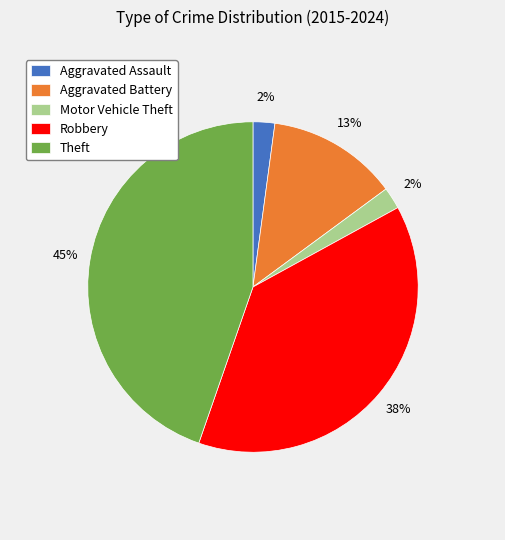

Count the number of slices in the pie.

5